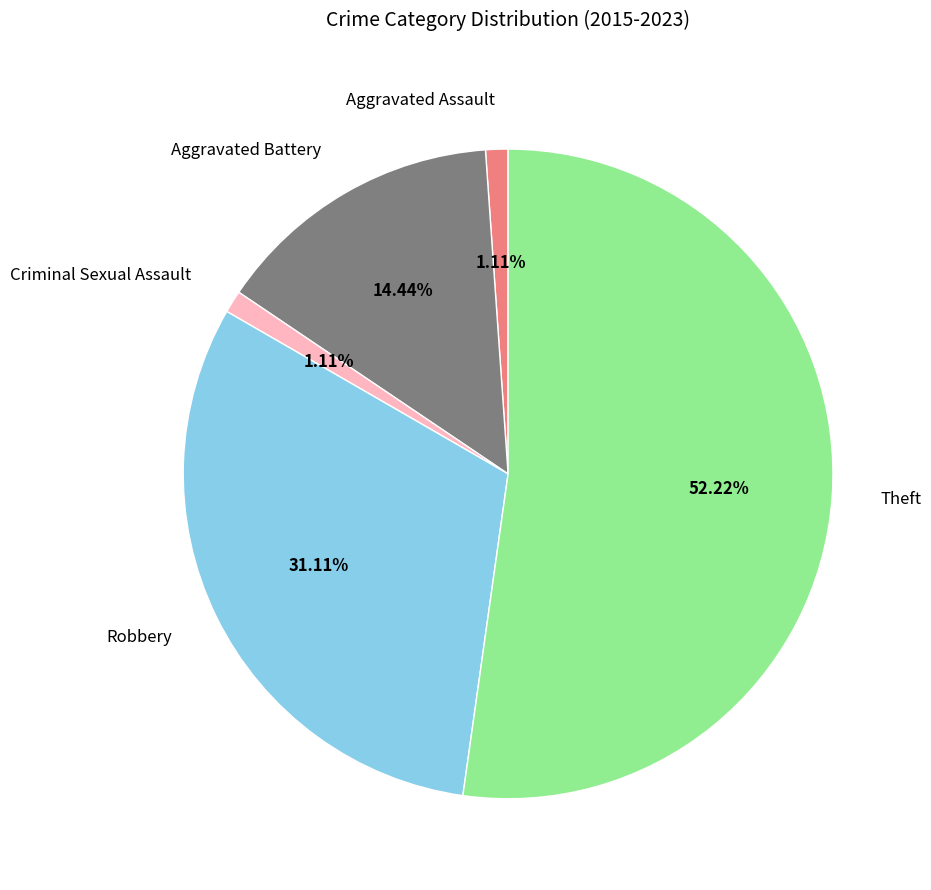

True or false: Robbery accounts for 31% of the total.

True